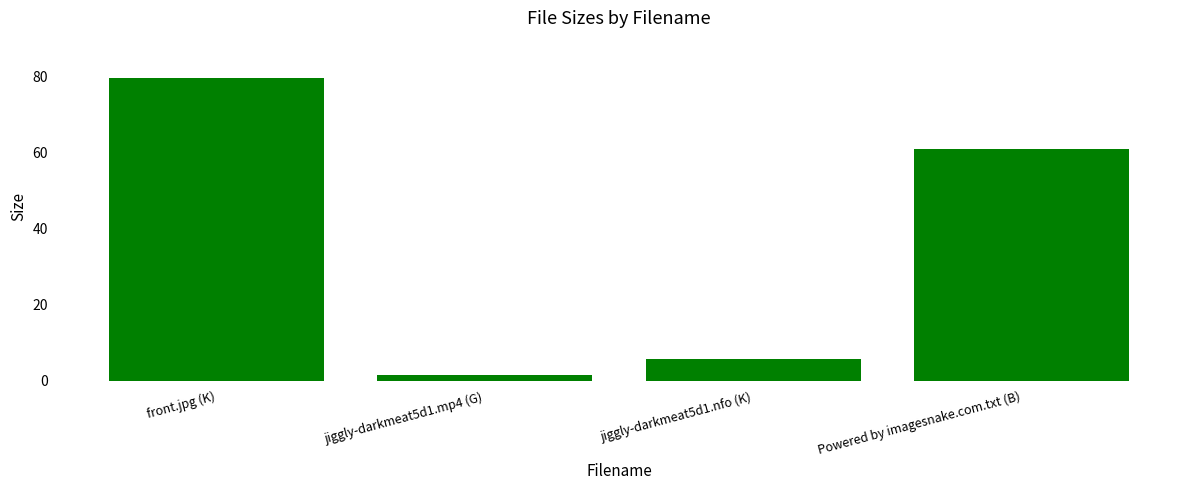

List the labels in order of value, largest first.

front.jpg (K), Powered by imagesnake.com.txt (B), jiggly-darkmeat5d1.nfo (K), jiggly-darkmeat5d1.mp4 (G)